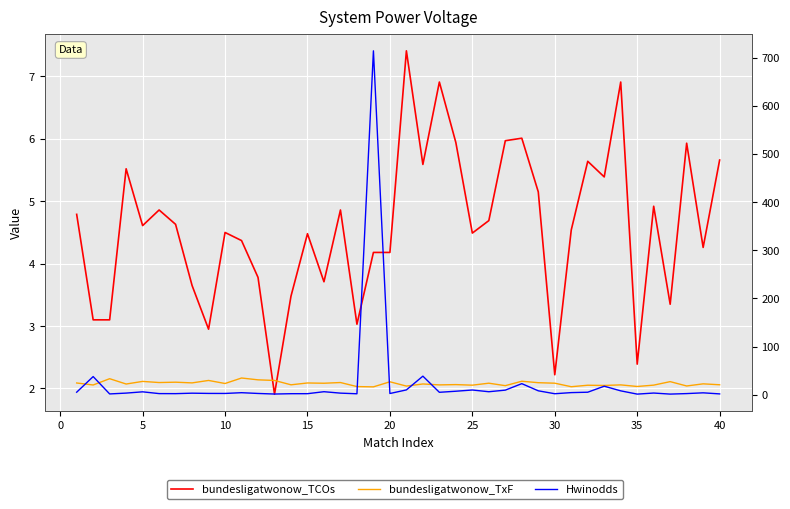

True or false: bundesligatwonow_TCOs has more than 1 points higher than both neighbors.

True